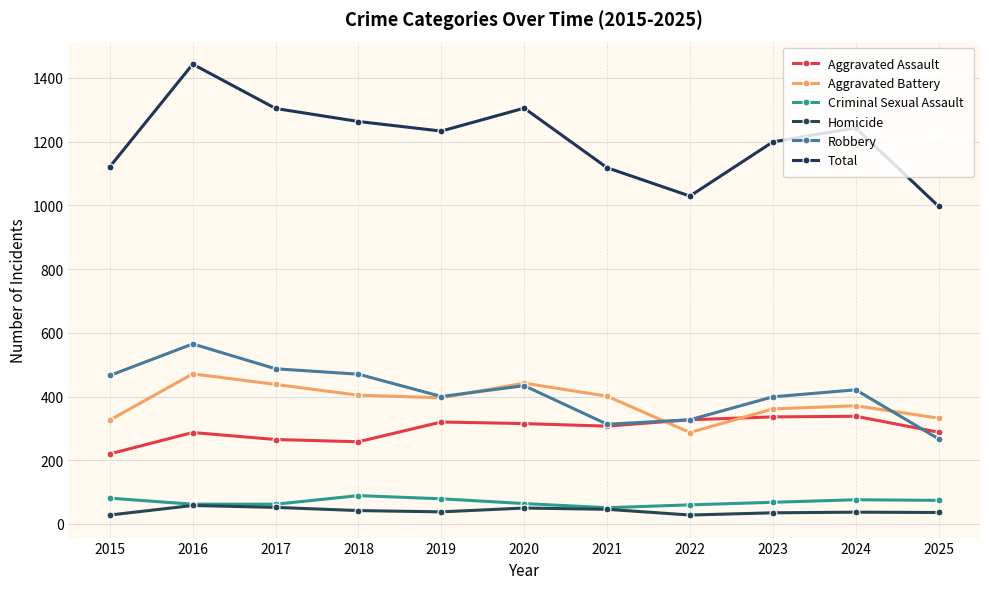

Rank the series at 2015 from highest to lowest value.

Total, Robbery, Aggravated Battery, Aggravated Assault, Criminal Sexual Assault, Homicide